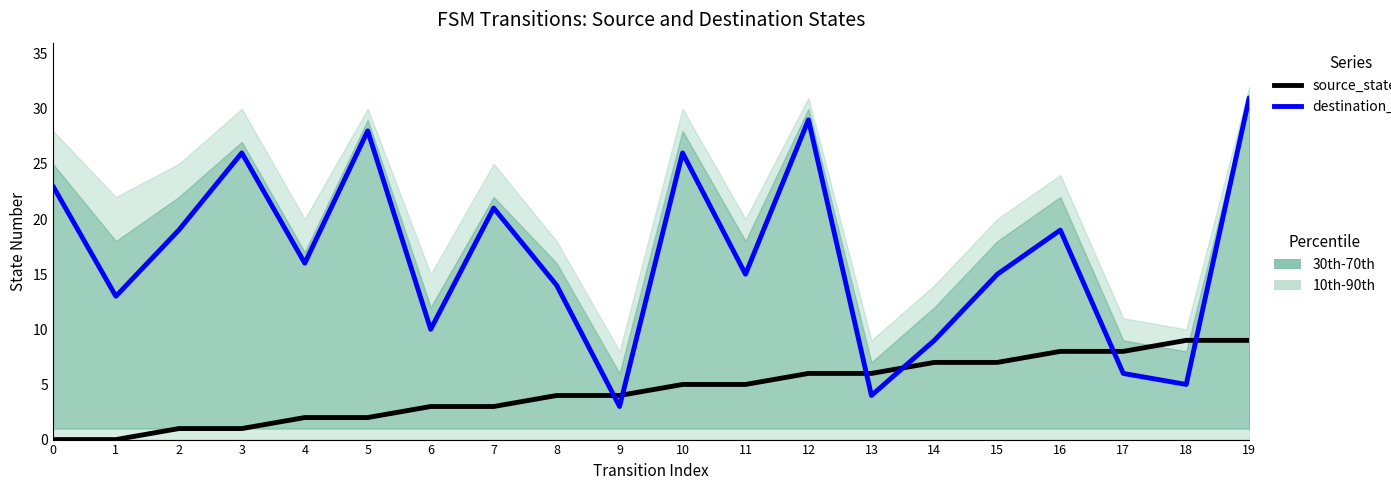

Does the chart display data point markers on the line(s)?

No